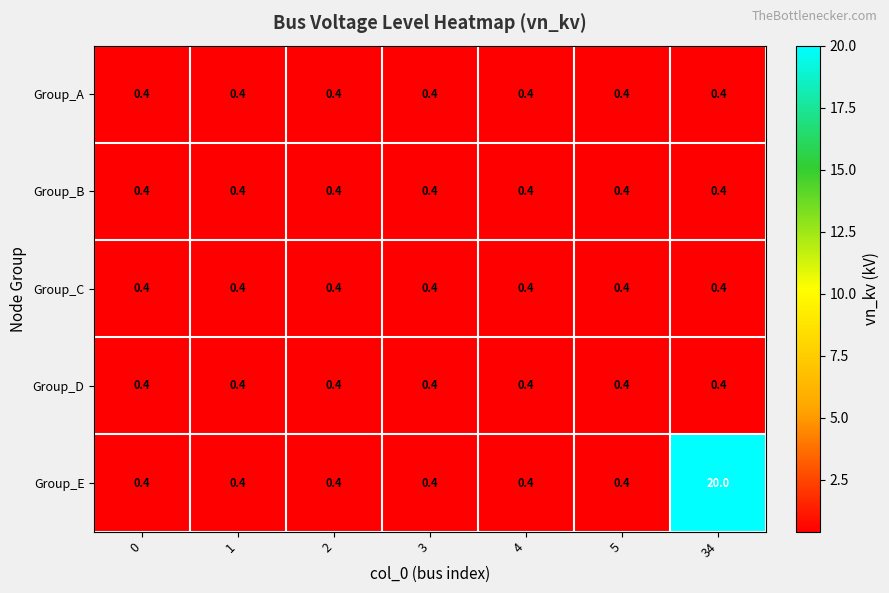

What is the difference between the maximum and second lowest values in the Group_E series?

19.6